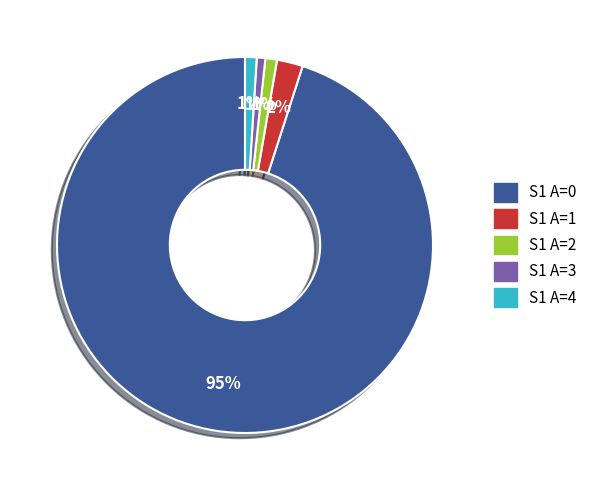

To the nearest percent, what is the difference between the largest and smallest slice percentages?

94%